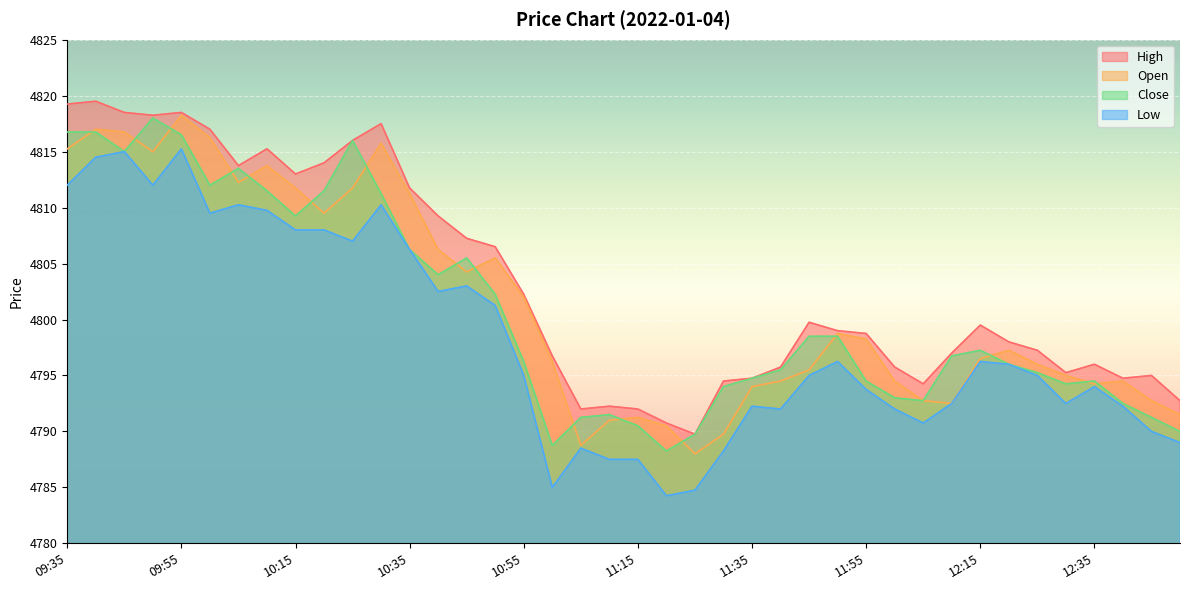

Which series has the largest total across all categories?

High